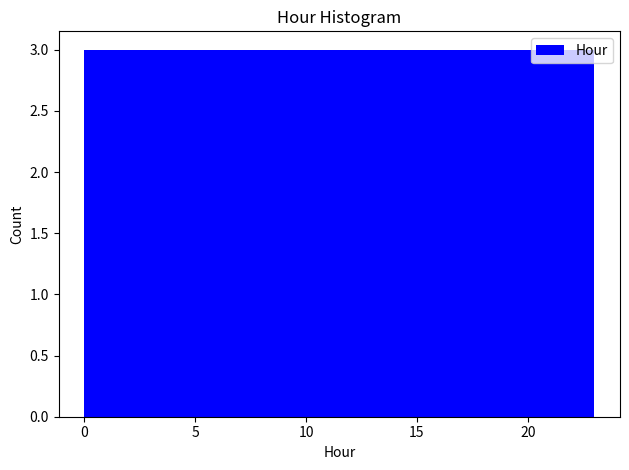

Reading left to right, list every bar in this chart as the range it spans on the x-axis followed by its height. Neither the bar edges nor the heights are printed on the chart, so give them approximately, as read against the axes.

0.0 to 3.0: 3
3.0 to 6.0: 3
6.0 to 8.5: 3
8.5 to 11.5: 3
11.5 to 14.5: 3
14.5 to 17.5: 3
17.5 to 20.0: 3
20.0 to 23.0: 3